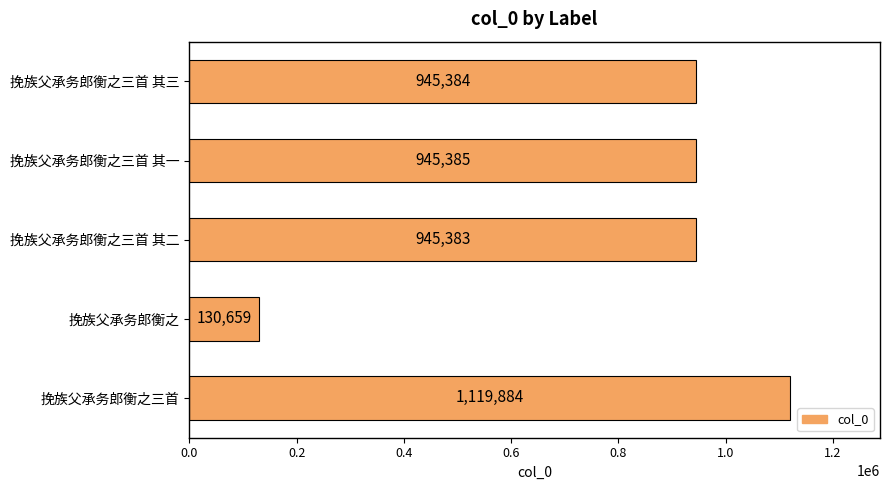

Is it true that the value at 挽族父承务郎衡之三首 其一 is 945385?

True